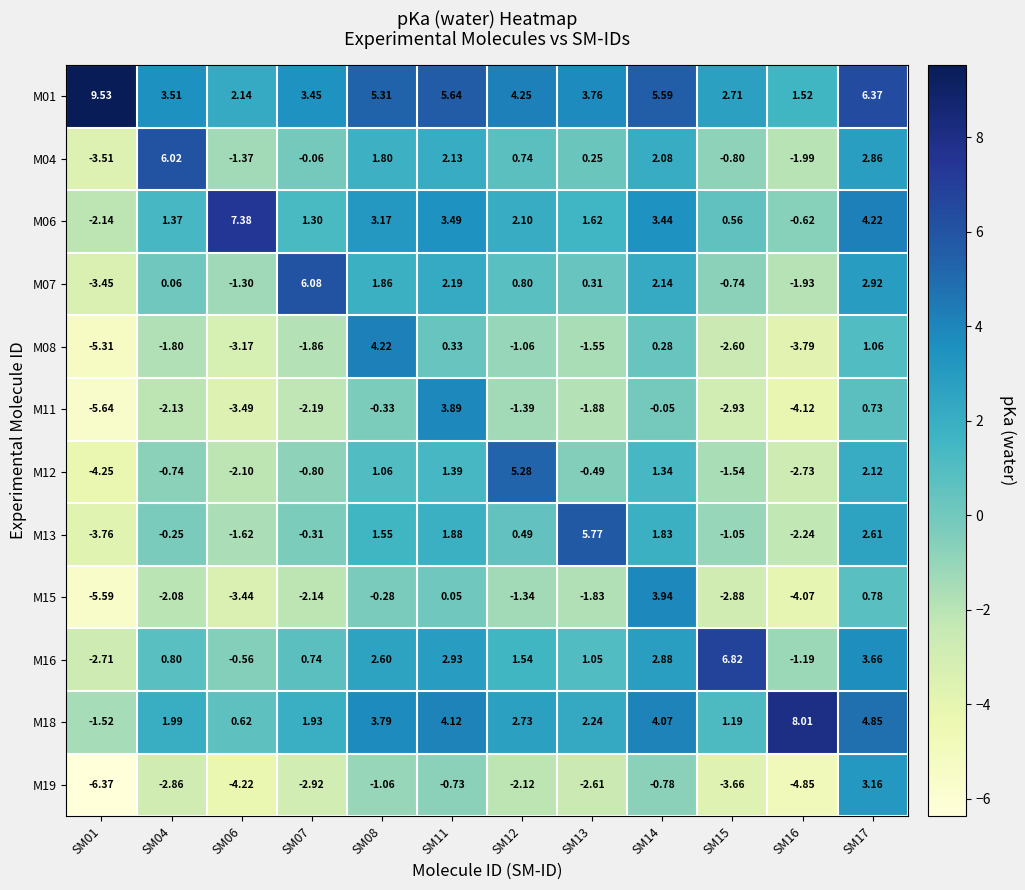

At which category does the chart reach its minimum across all series?

SM01